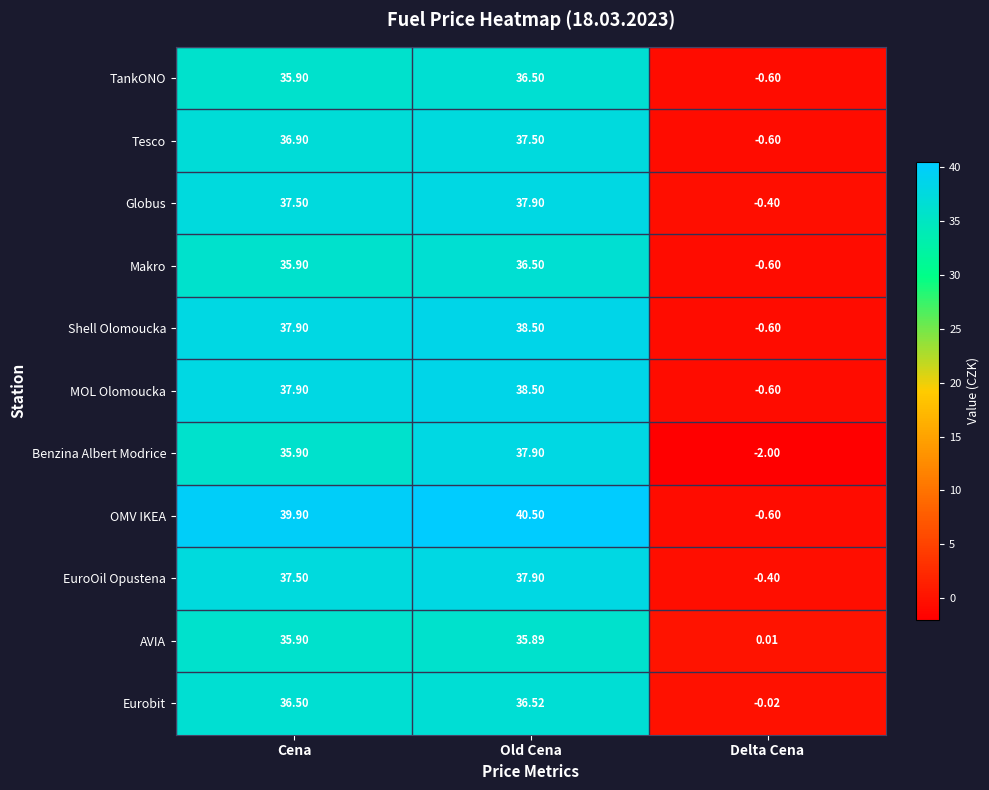

At how many categories does at least one series exceed 11?

2